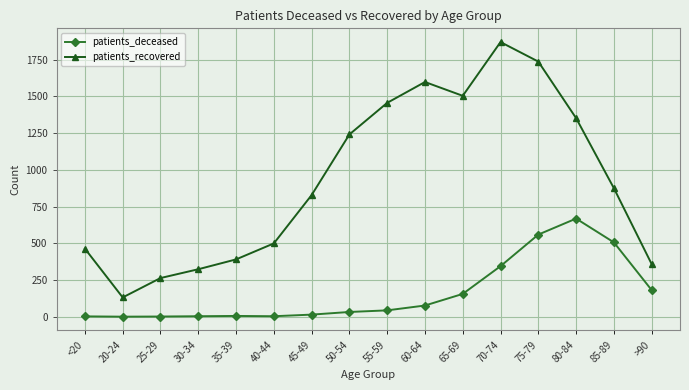

True or false: patients_recovered has a value of 1352 at 80-84.

True